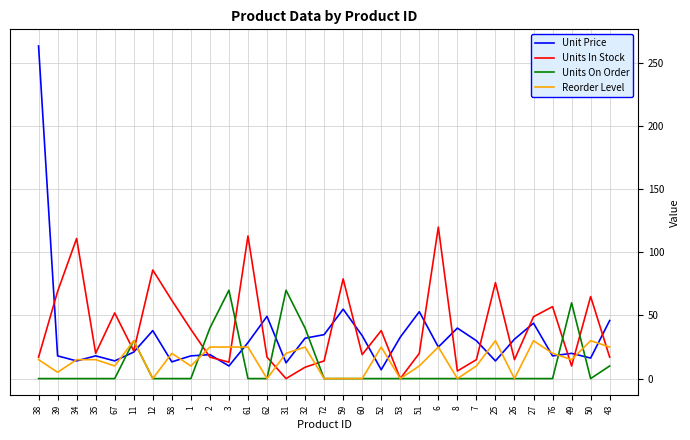

Is it true that Units On Order equals 0.0 at 60?

True